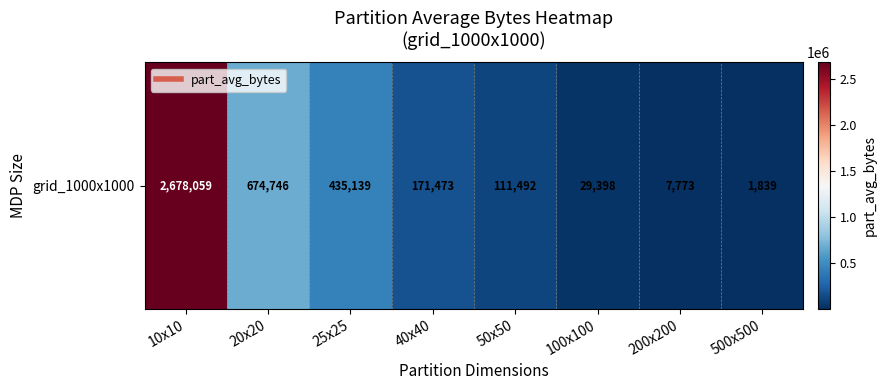

The value at 50x50 is 34593.6. True or false?

False